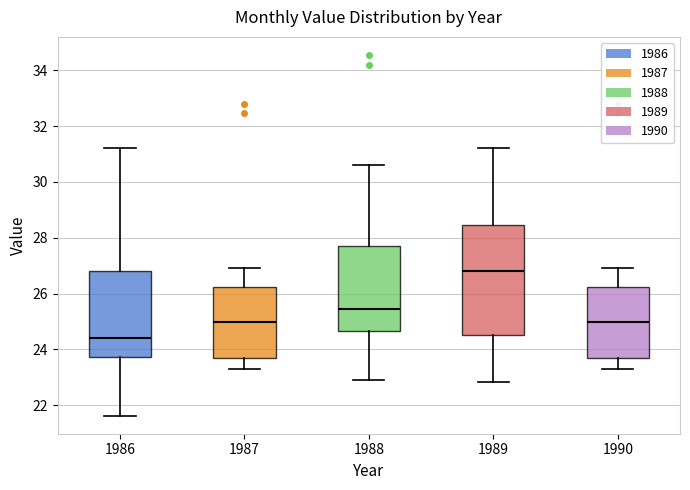

Where is the lower edge of the box at x = 1989 on the y-axis? The values are not printed on the chart, so give them approximately, as read against the axis.

24.6